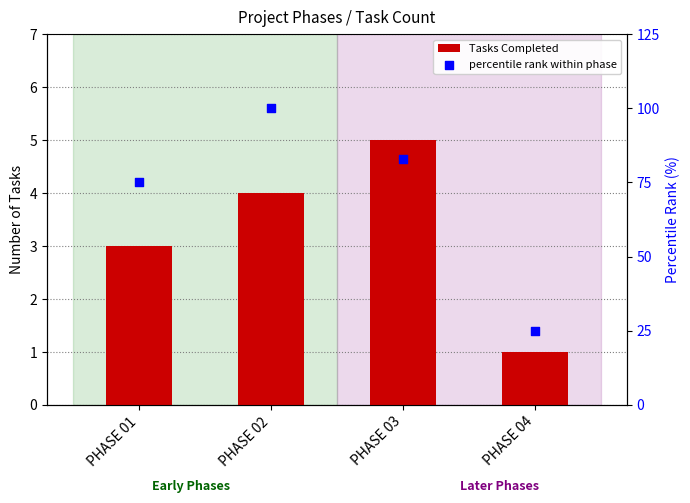

At which category is the sum across all series the highest?

PHASE 02